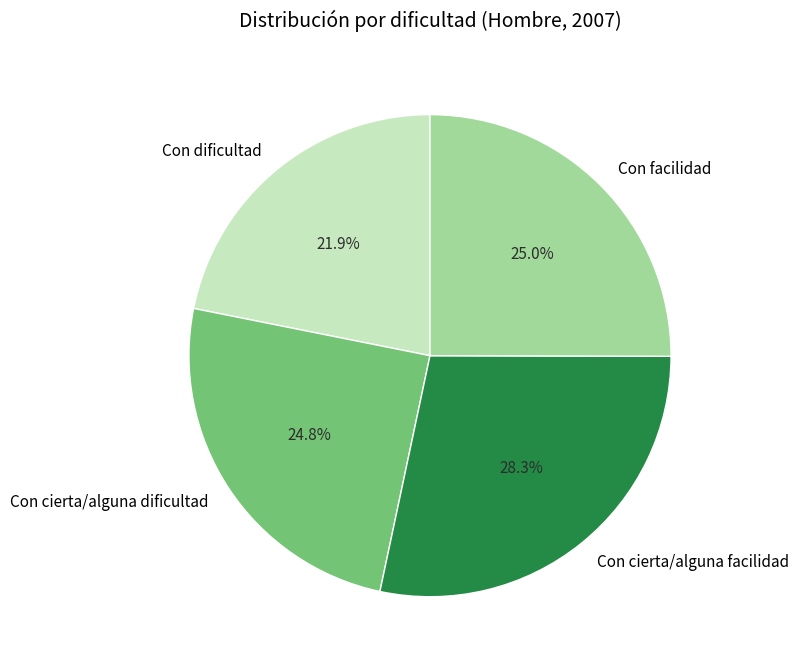

To the nearest percent, what percentage of the pie is Con dificultad?

22%